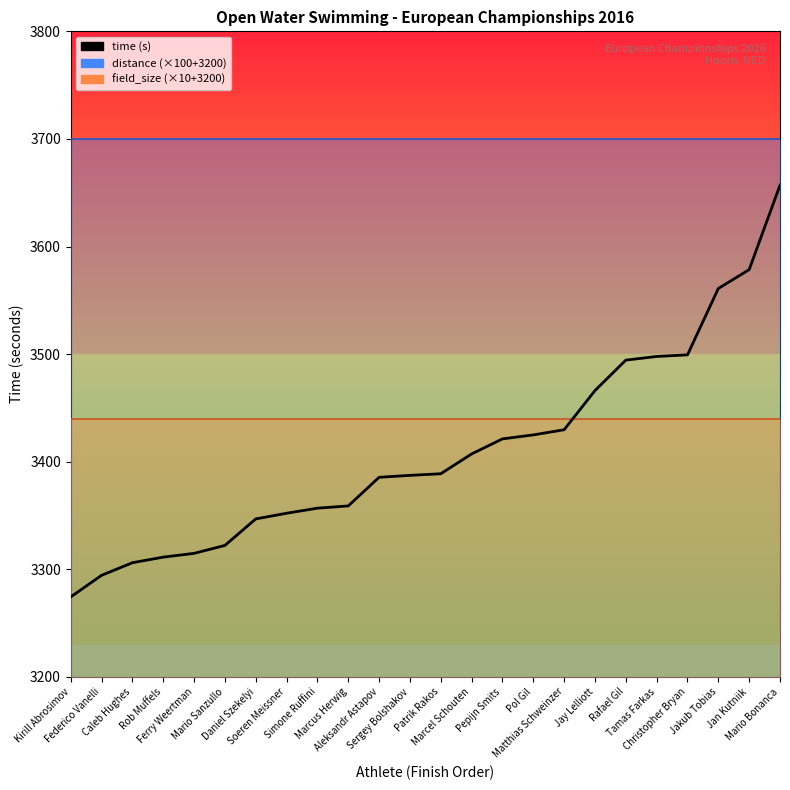

Read the value at Ferry Weertman.

3314.8